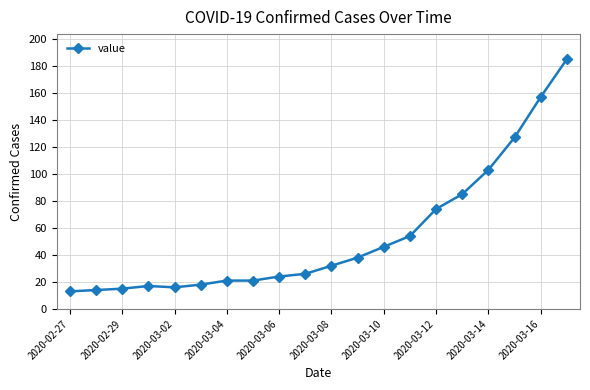

What is the greatest value displayed?

185